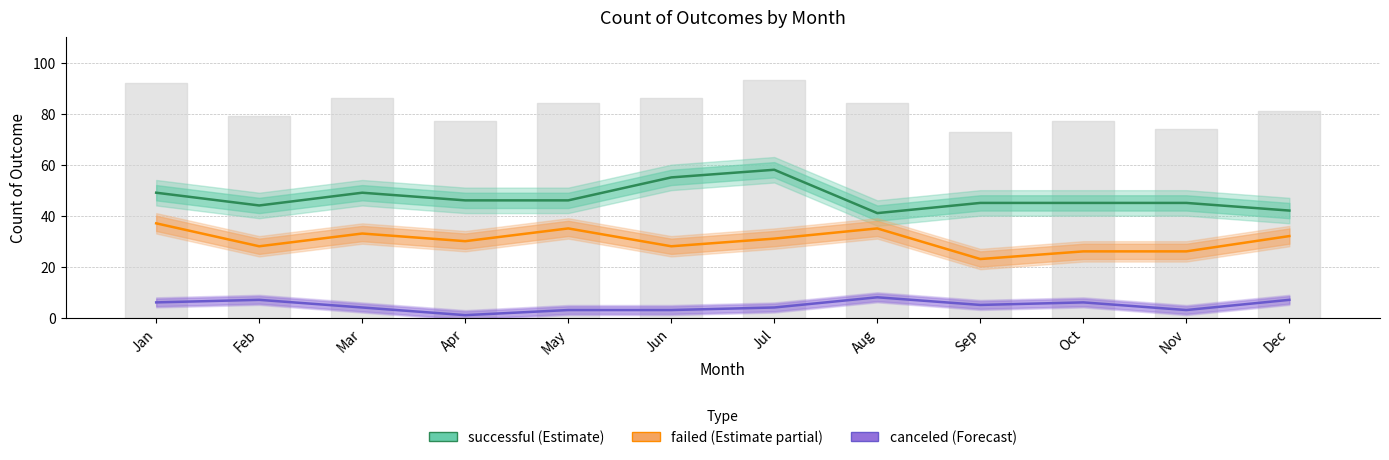

What is the greatest value displayed?

58